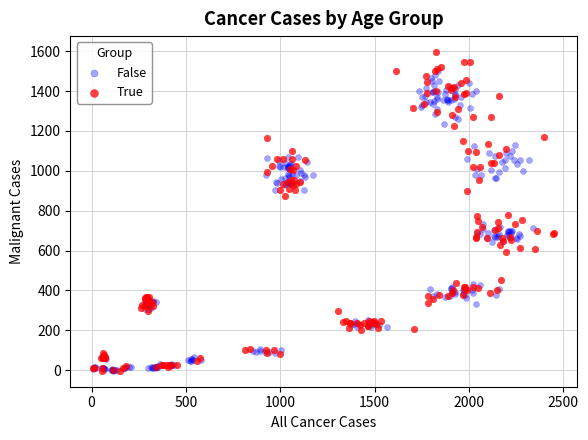

Which series contains the highest Y value?

True